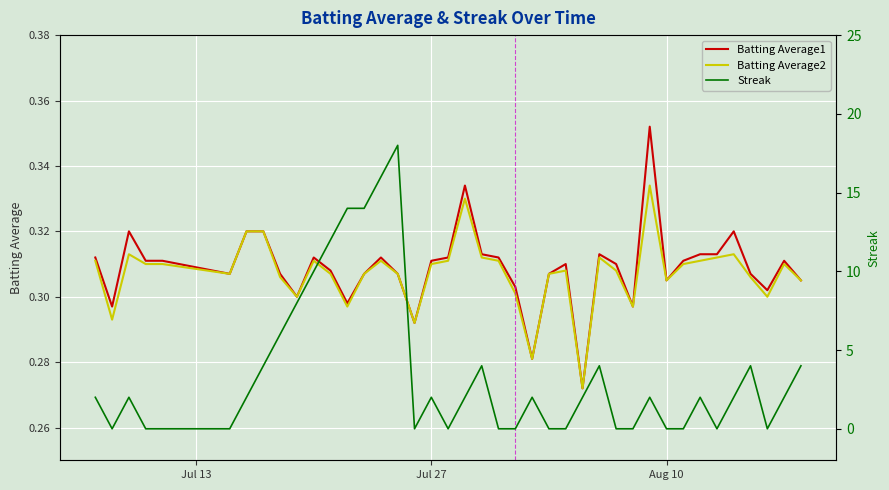

How many series are shown in this chart?

3